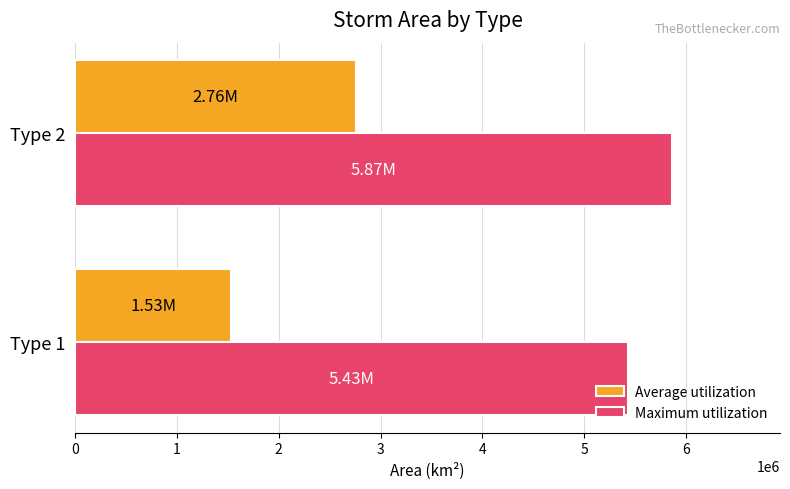

Which series has the largest total across all categories?

Maximum utilization